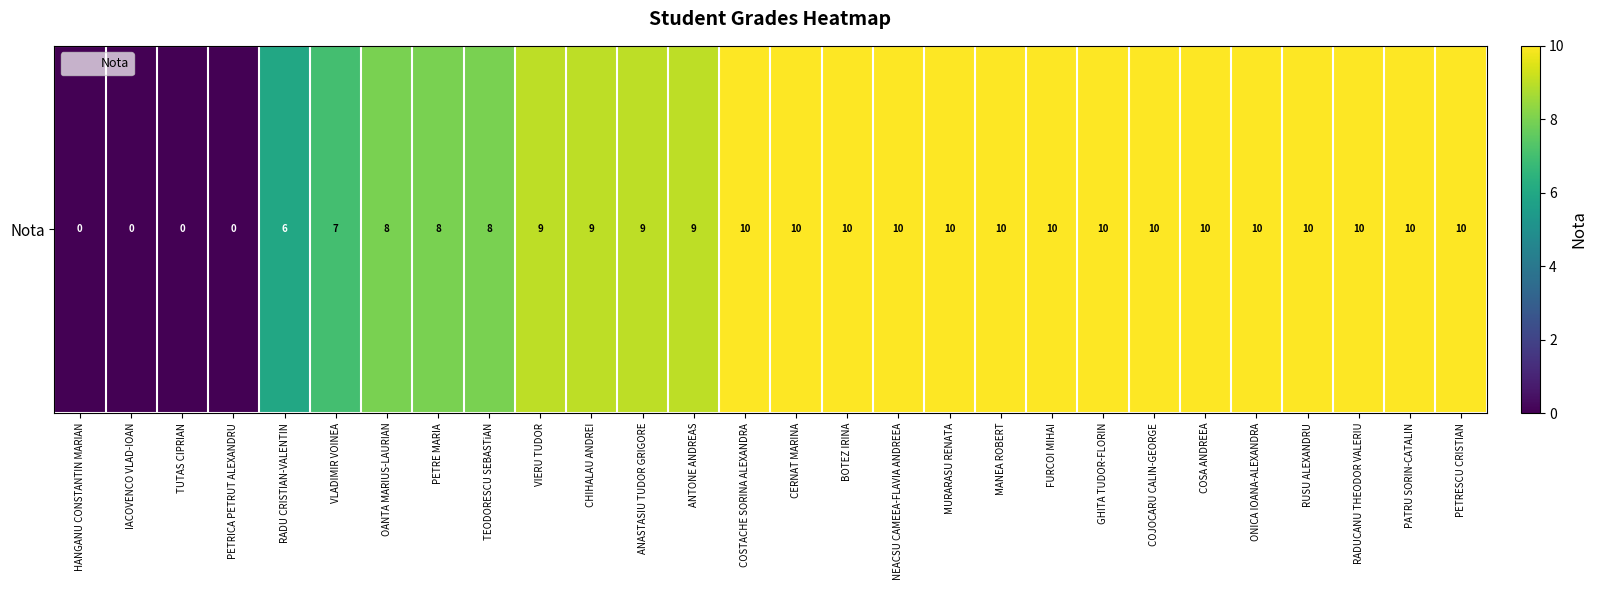

Reading left to right, list all the values displayed in this chart.

0	0	0	0	6	7	8	8	8	9	9	9	9	10	10	10	10	10	10	10	10	10	10	10	10	10	10	10